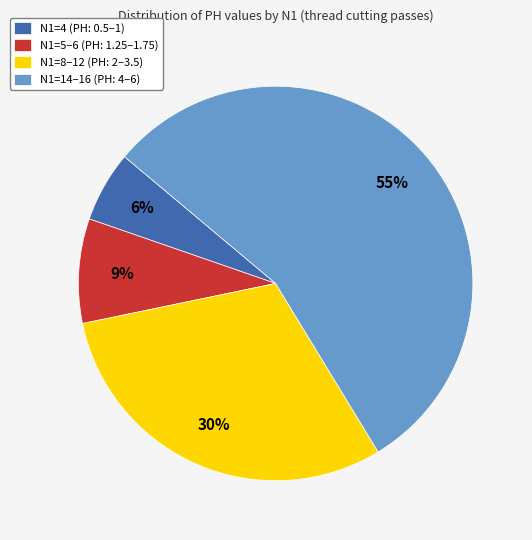

Rank the categories by value from highest to lowest.

N1=14–16 (PH: 4–6), N1=8–12 (PH: 2–3.5), N1=5–6 (PH: 1.25–1.75), N1=4 (PH: 0.5–1)